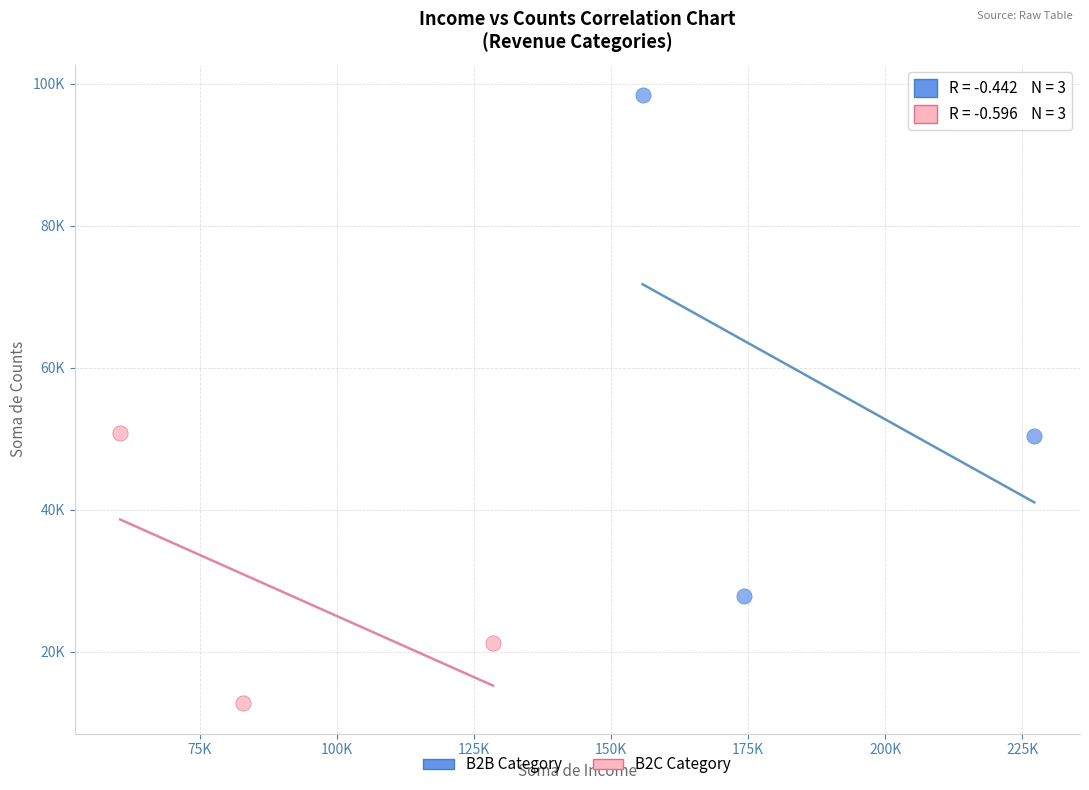

Which series contains the highest Y value?

B2B Category